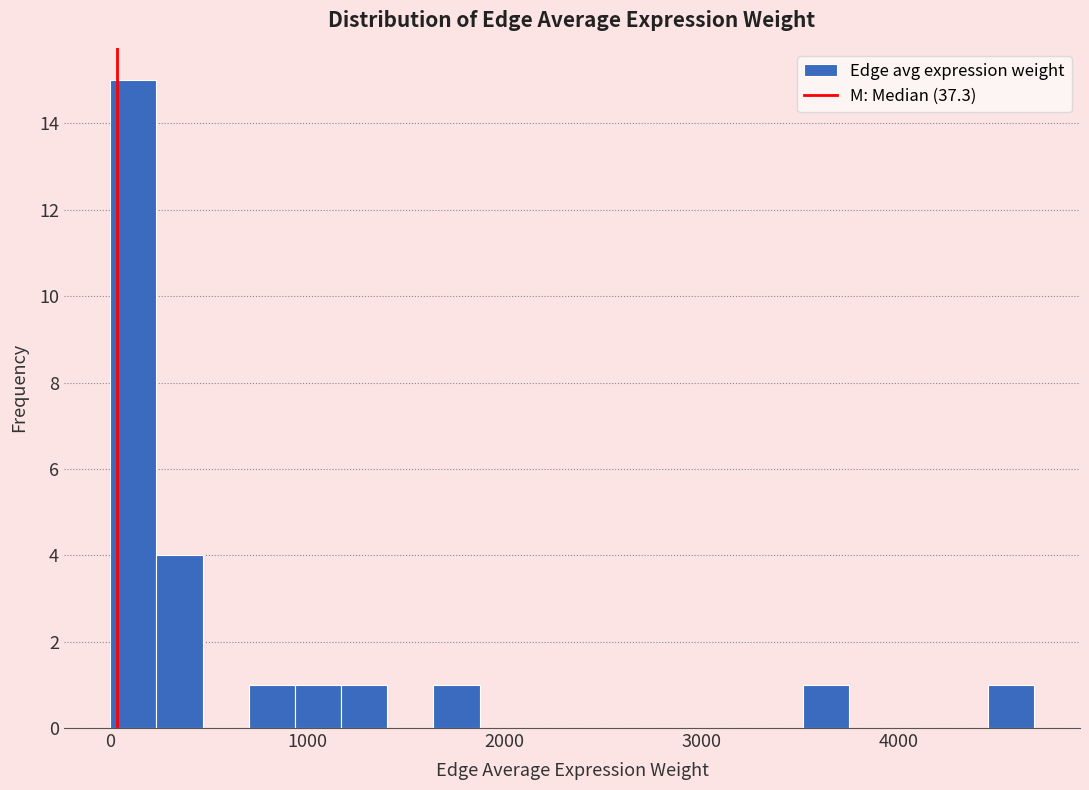

Around what value on the x-axis is the tallest bar? Give the approximate position of its centre, as read against the axis.

100